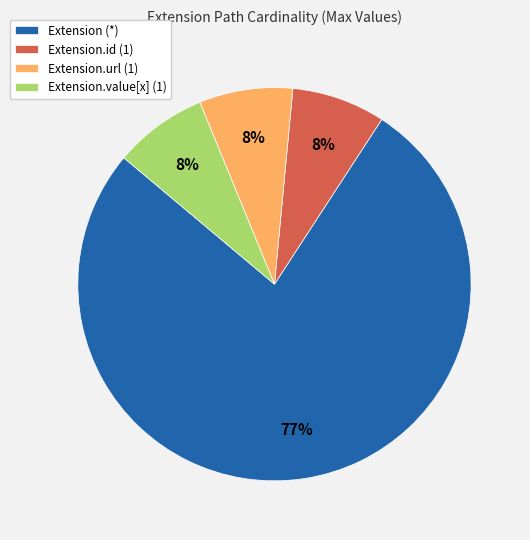

Is it true that Extension.value[x] (1) is 1% of the pie?

False